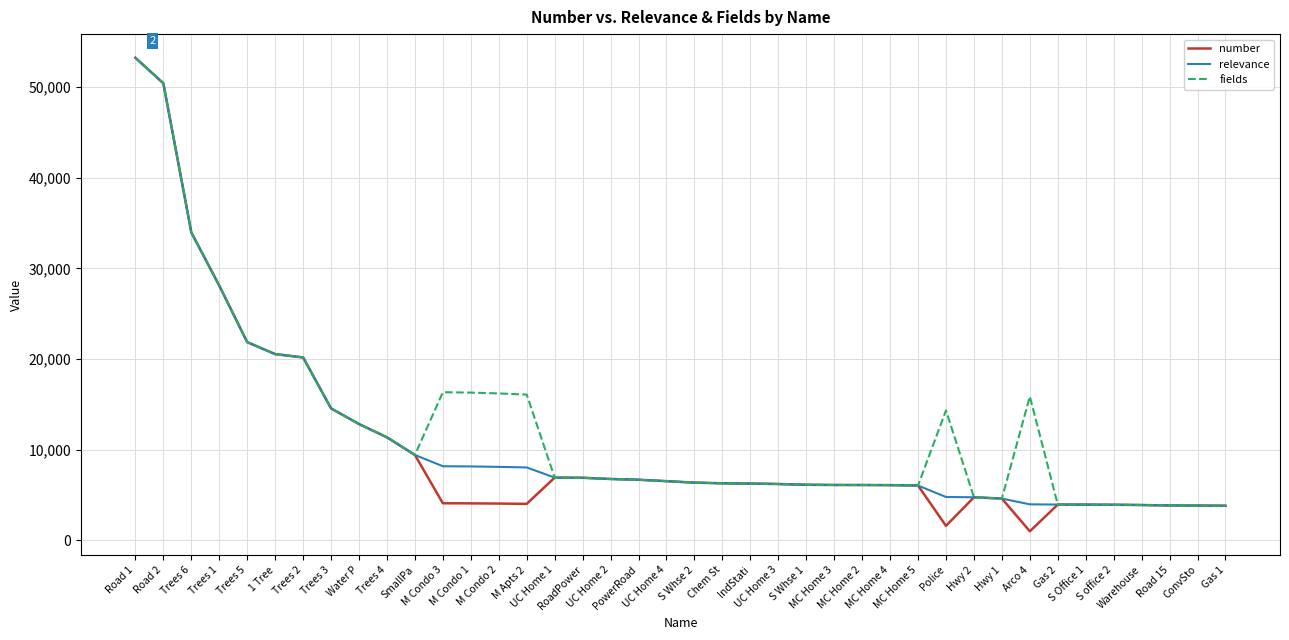

What is the maximum value shown in the chart?

53256